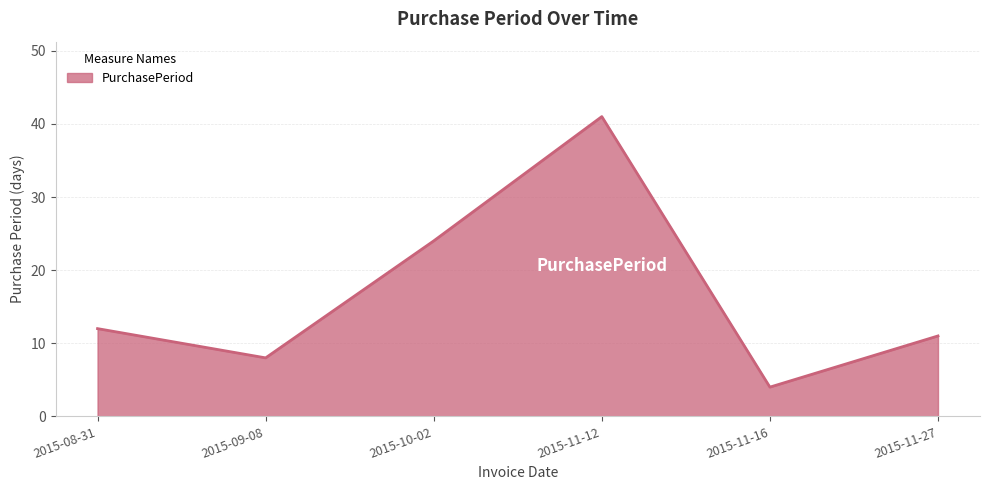

What is the maximum value shown in the chart?

41